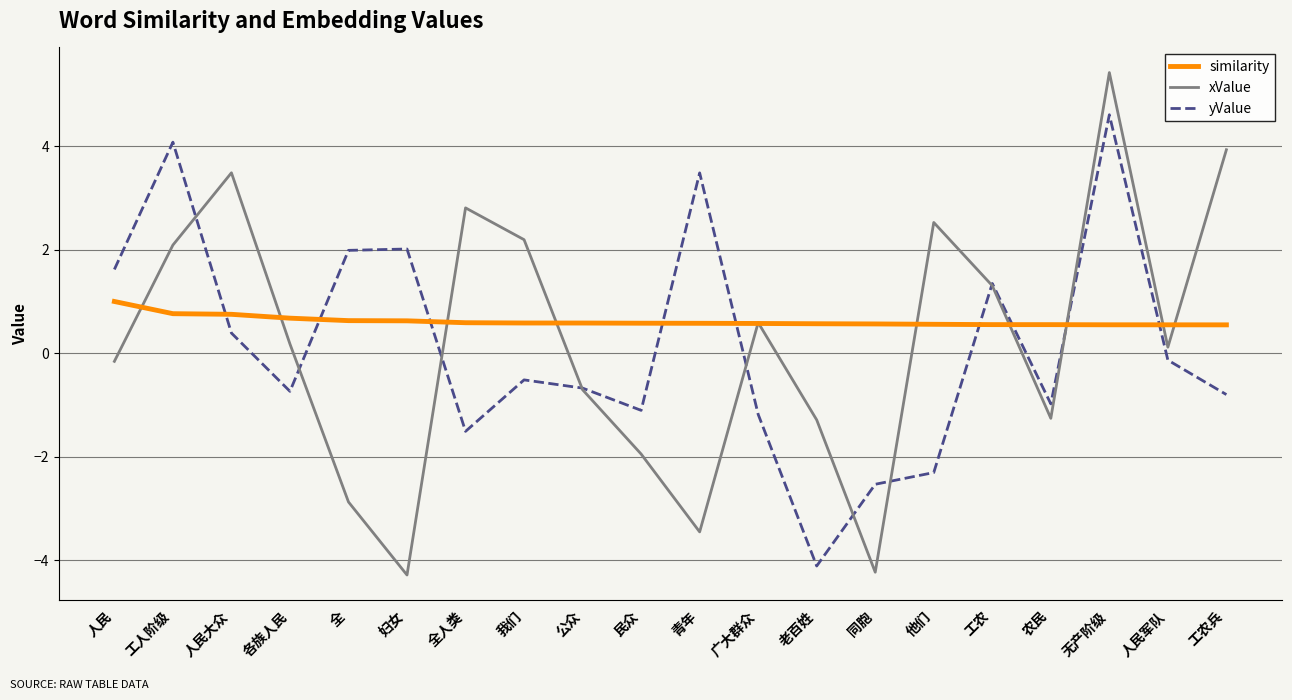

What is the difference between the highest and lowest values at 公众?

1.3